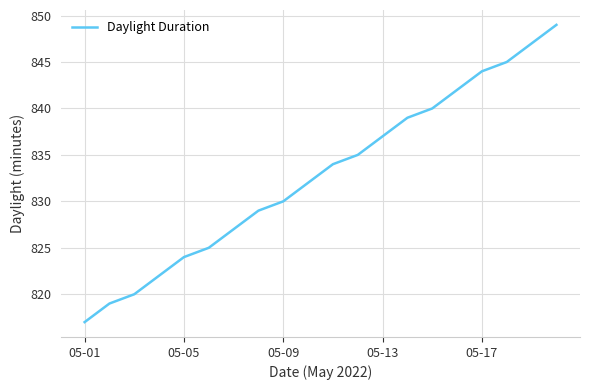

What is the maximum value shown in the chart?

849